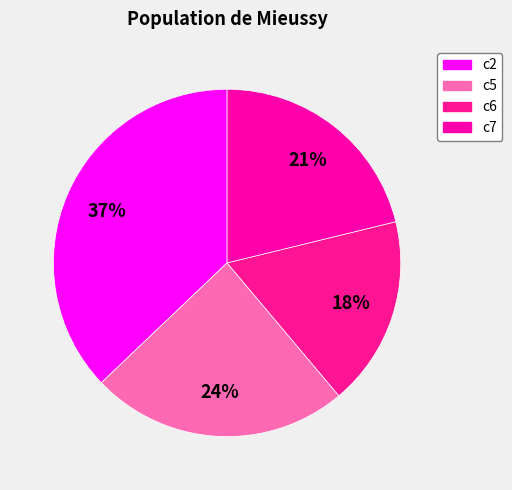

What is the ratio of the value at c6 to the value at c7?

0.8